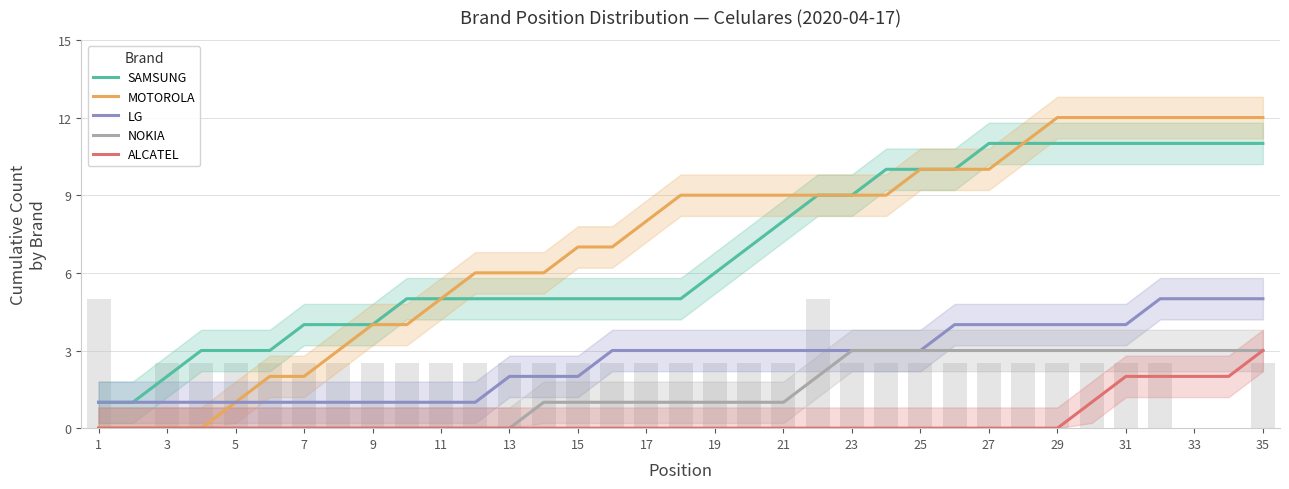

At how many categories does at least one series exceed 10?

9